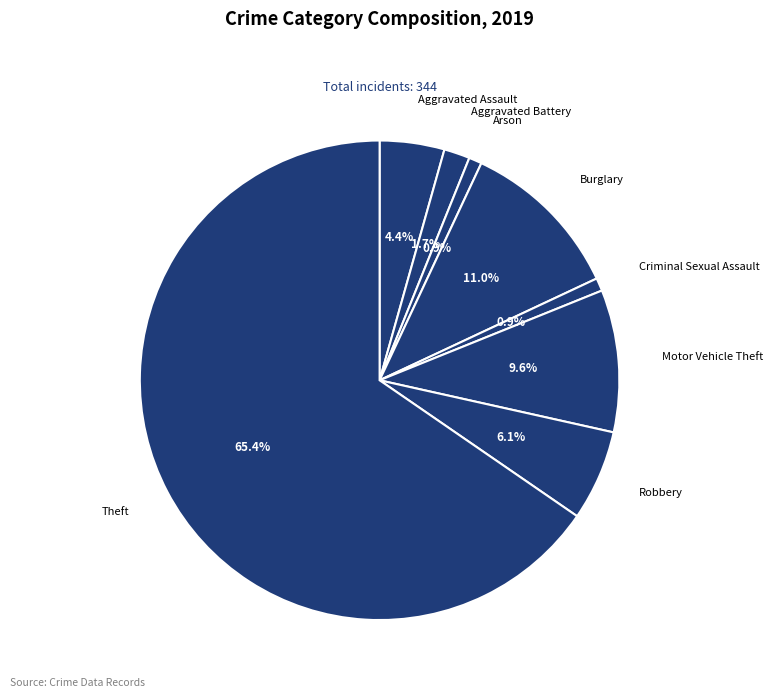

How many segments does this pie chart have?

8